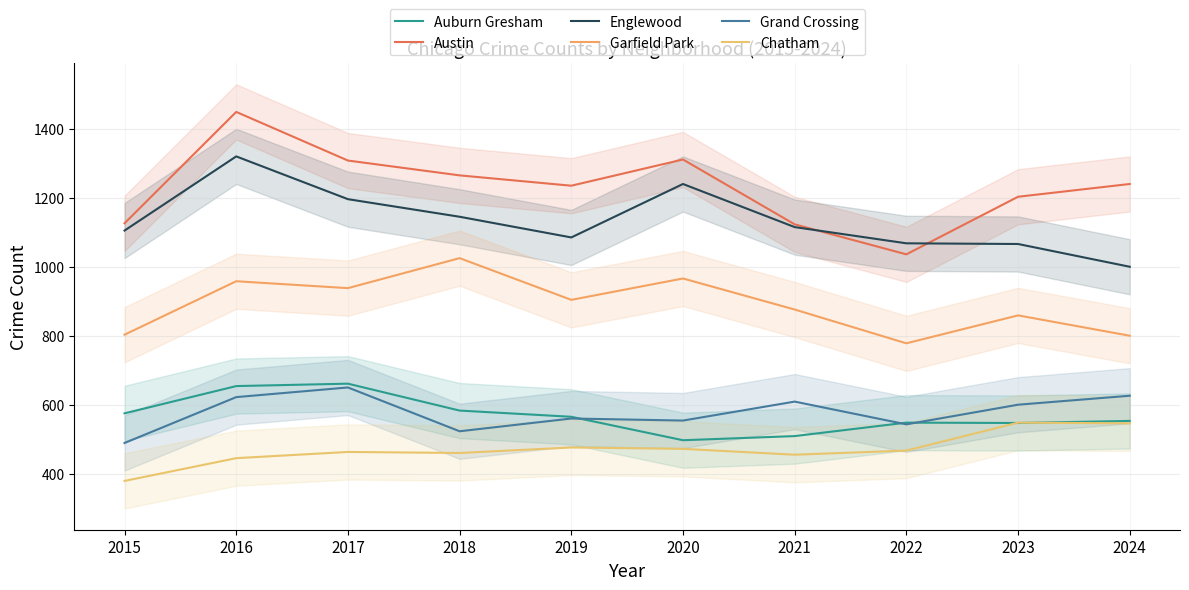

In Chatham, how many points are lower than both neighbors (excluding endpoints)?

2